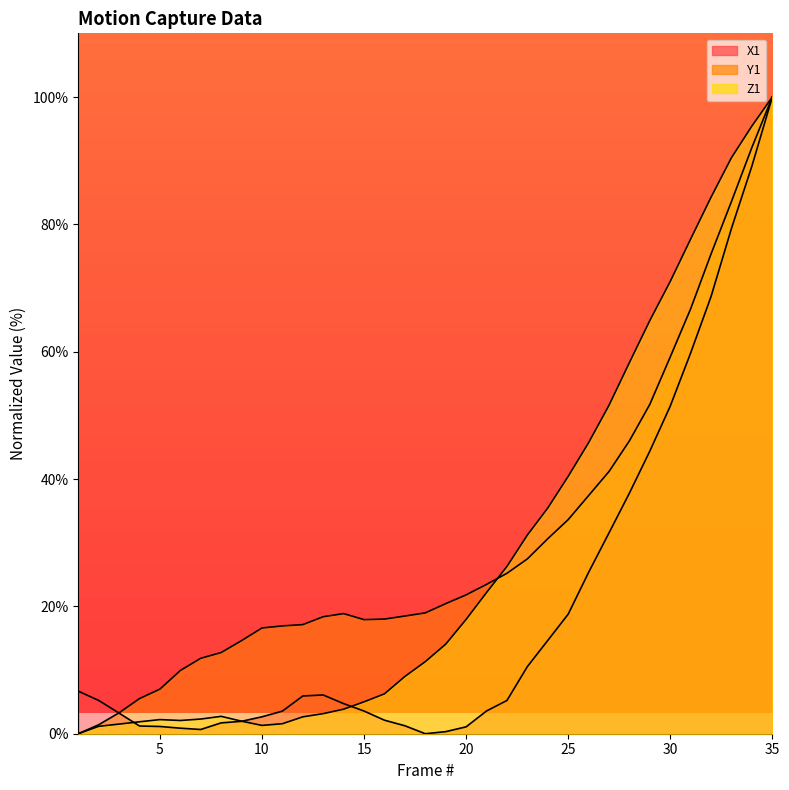

How many series are shown in this chart?

3